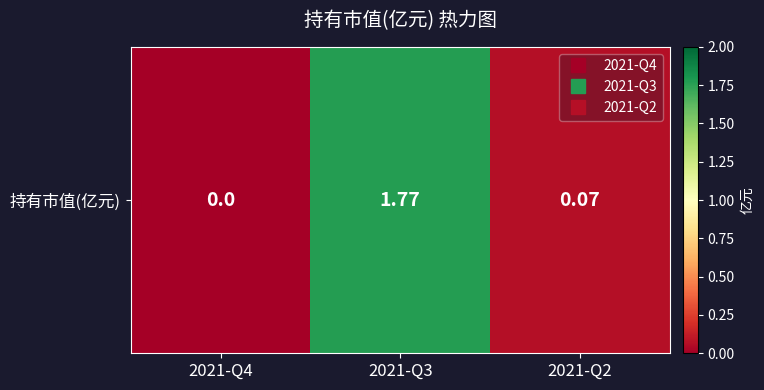

What is the average value?

0.6